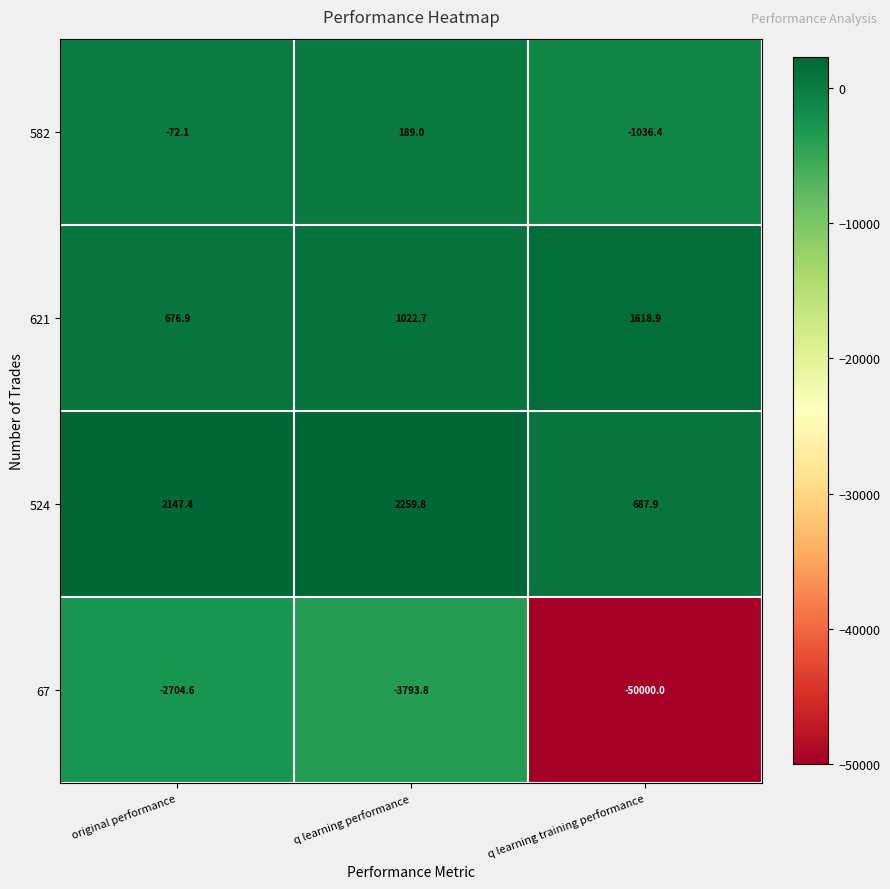

What is the greatest value displayed?

2259.8